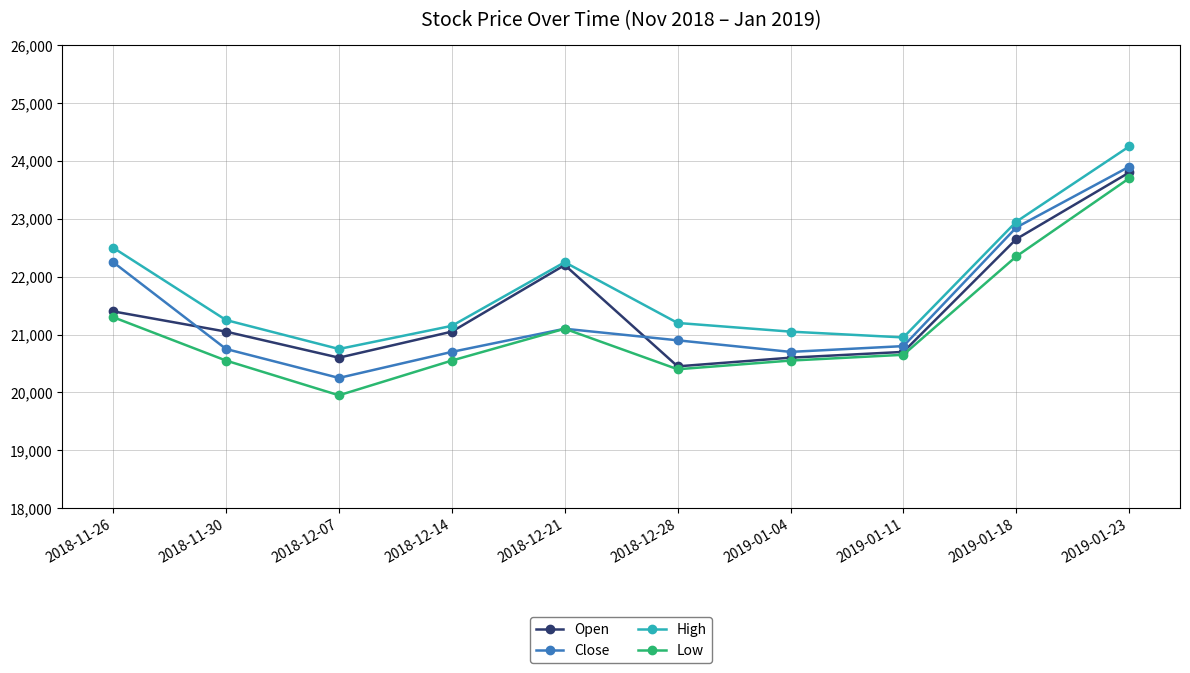

At which label does High reach its peak?

2019-01-23